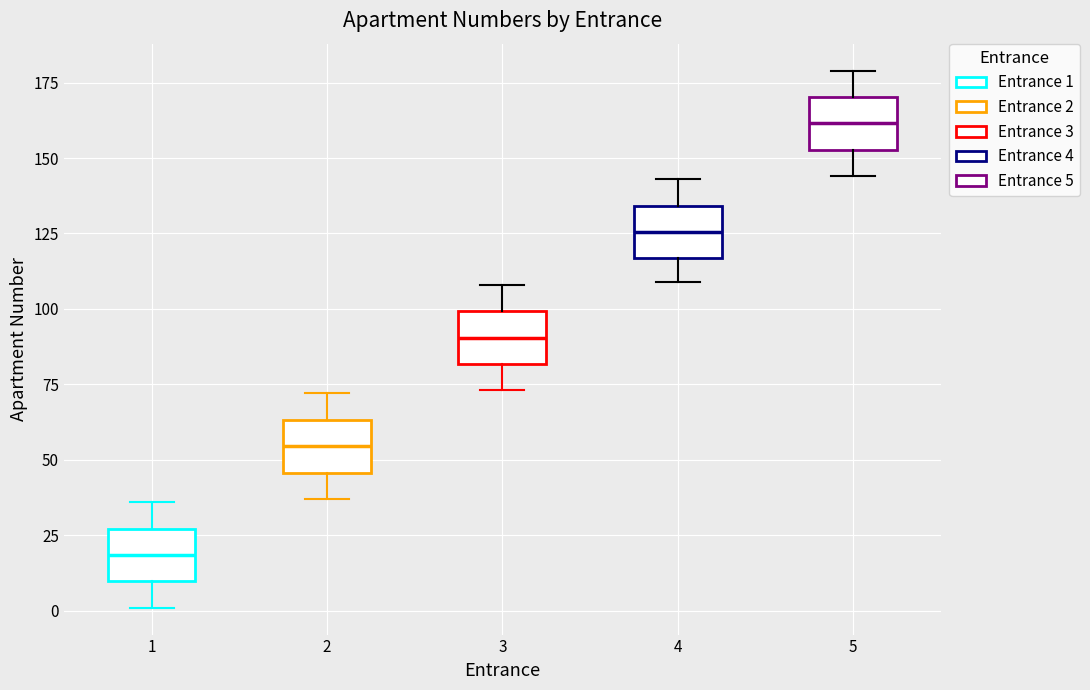

Which box's median line is the highest?

5